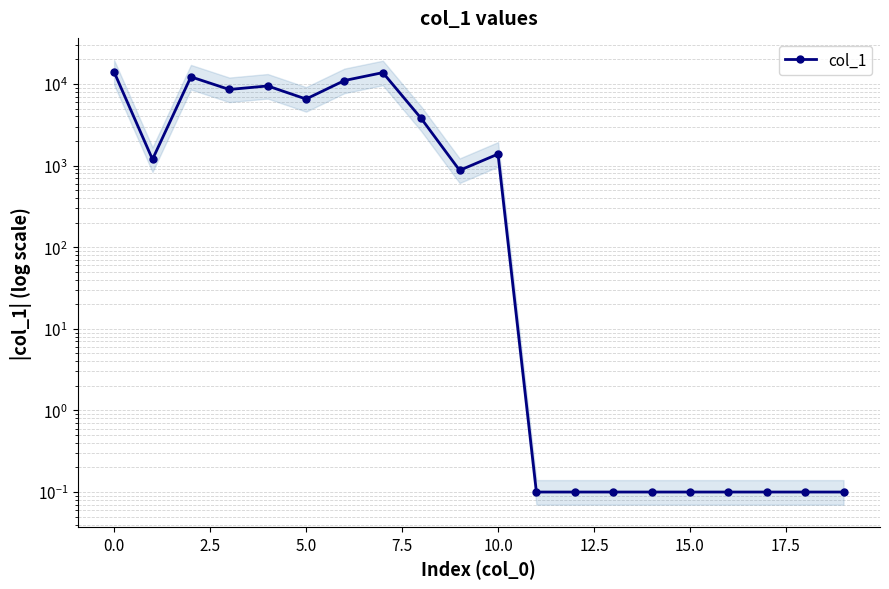

What is the difference between the second highest and minimum values?

13760.2